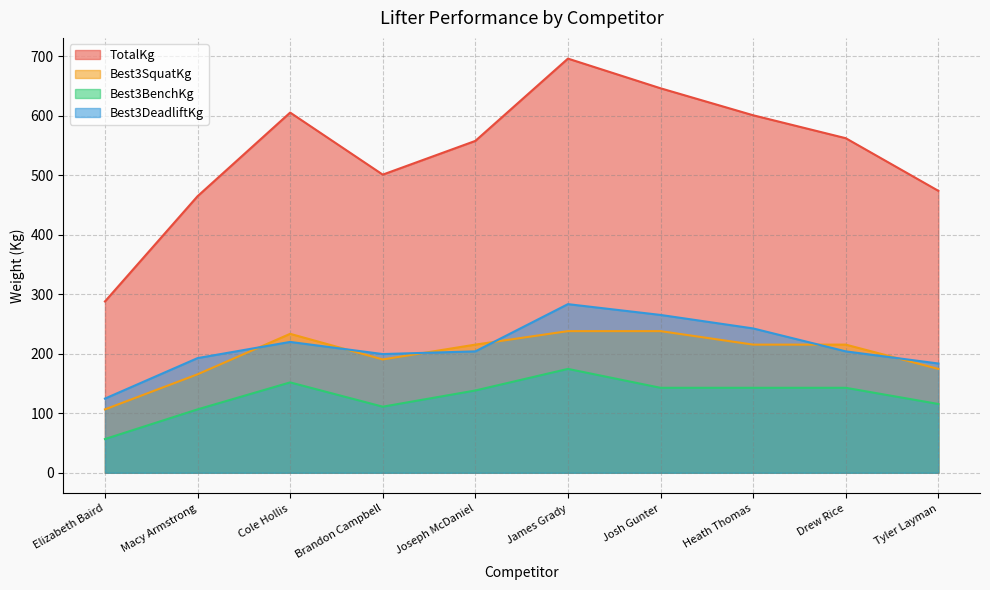

What value does the Best3DeadliftKg series have at Elizabeth Baird?

124.7